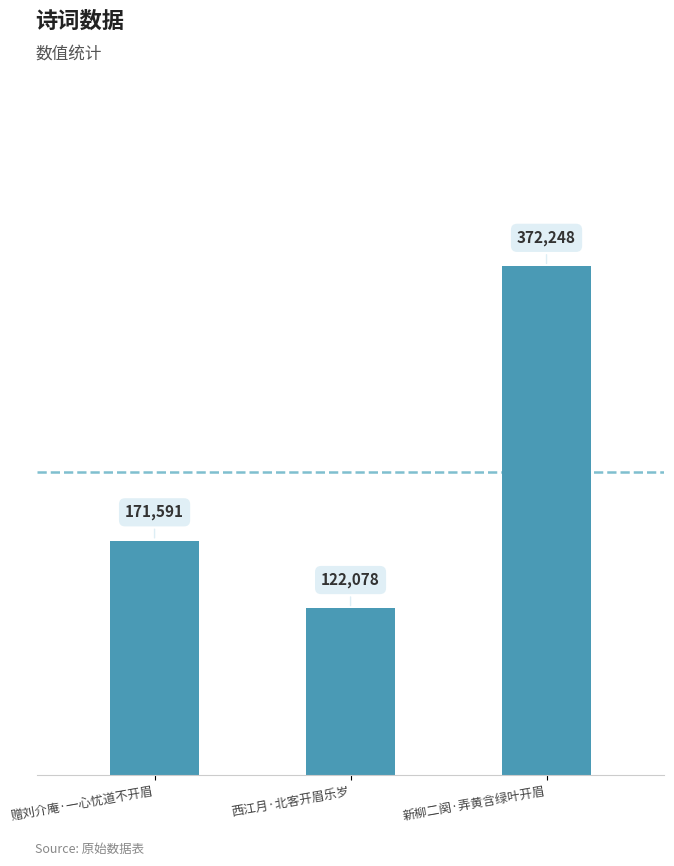

What is the sum of the values at 赠刘介庵·一心忧道不开眉 and 新柳二阕·弄黄含绿叶开眉?

543839